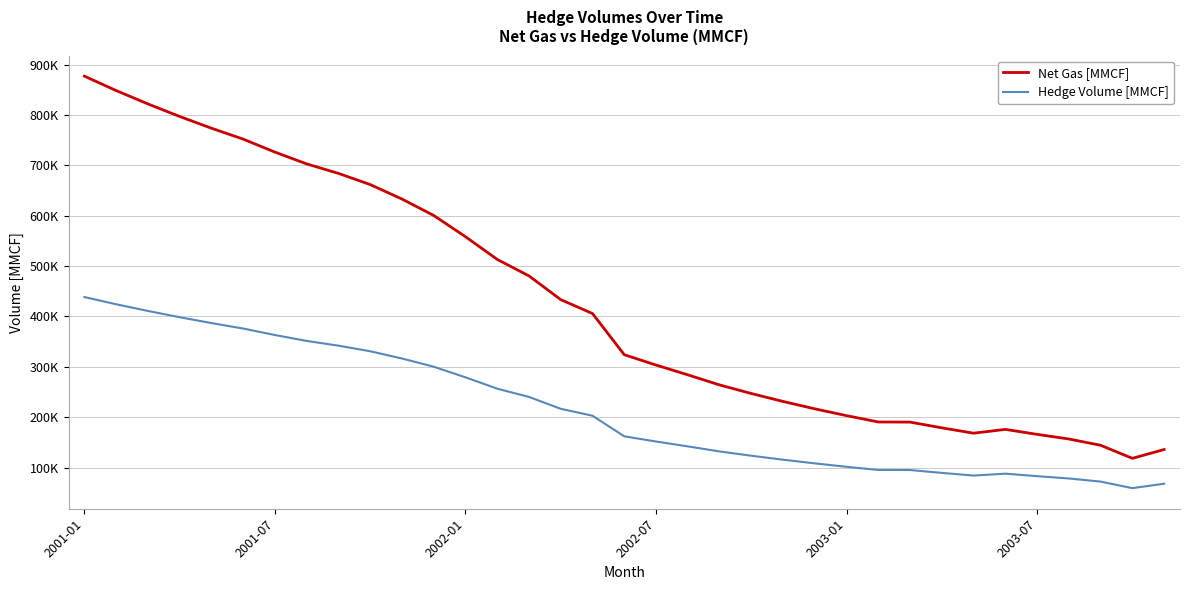

Does the chart have visible grid lines?

Yes